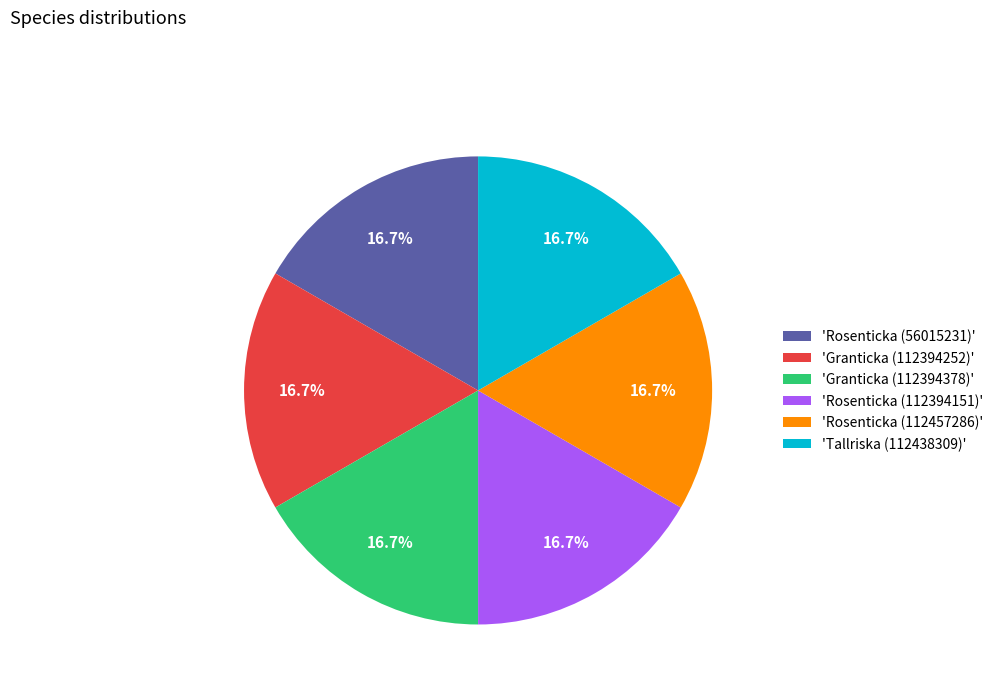

Is there any slice that represents more than half of the pie?

No